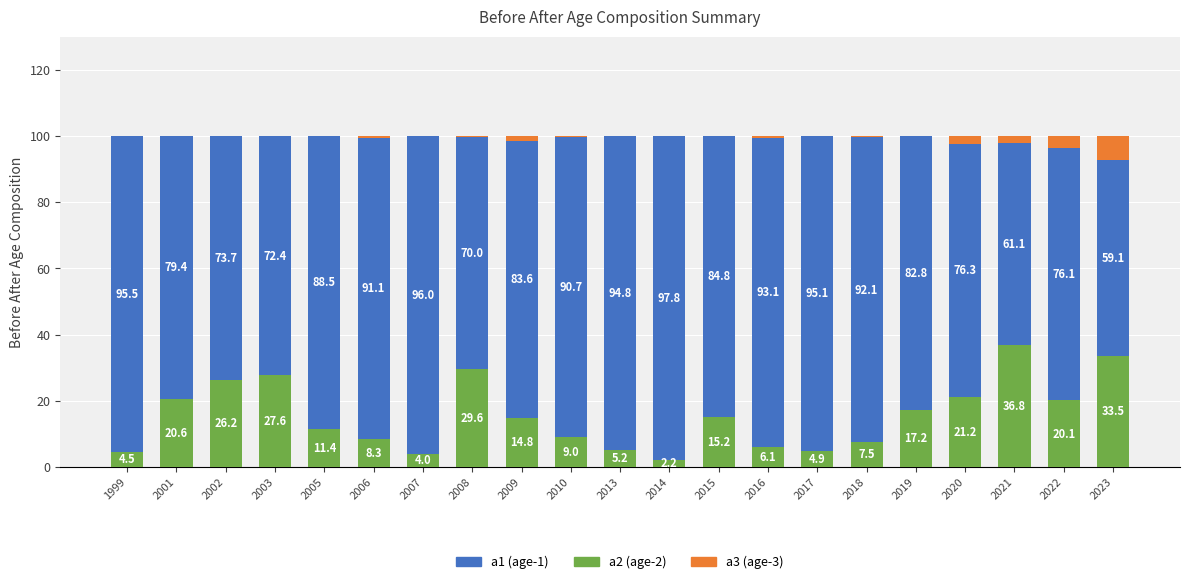

What is the total value across all series at 2016?

100.0